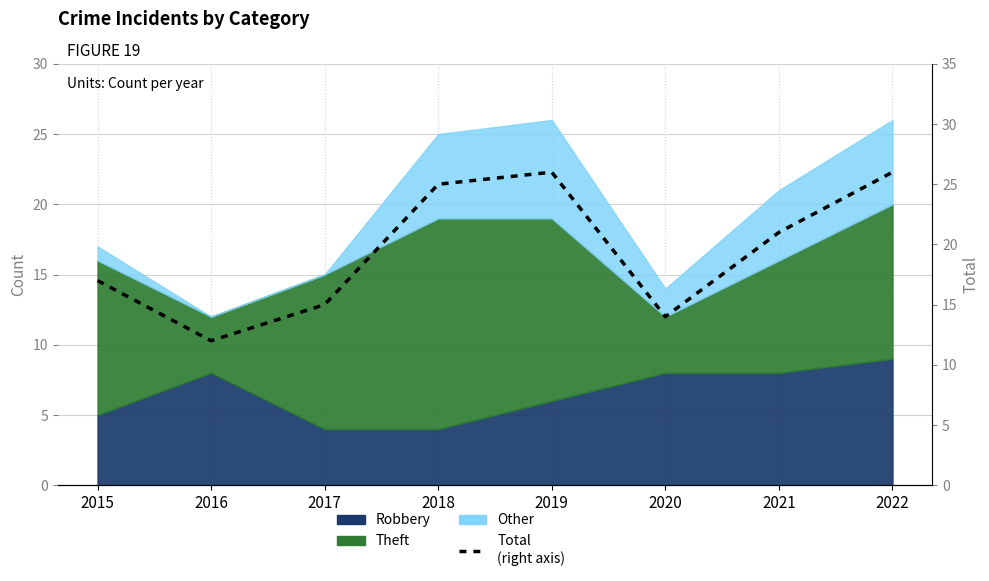

Count the number of values greater than 21.

3